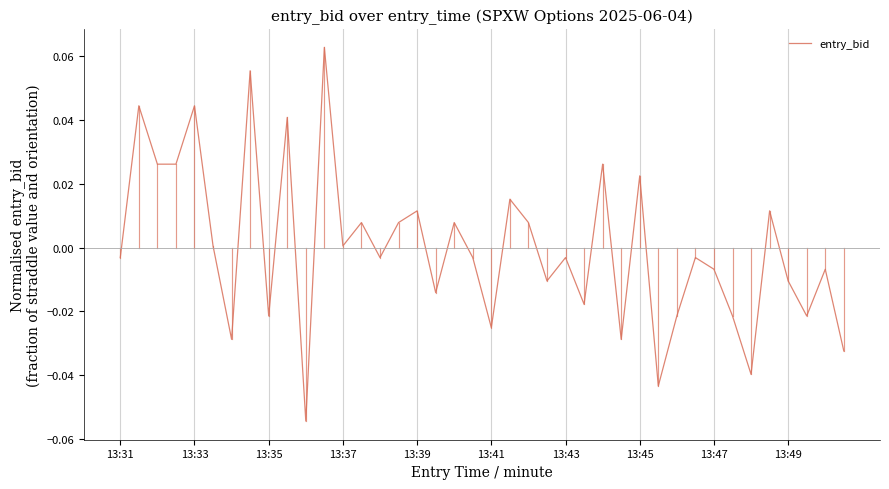

Reading left to right, what are all the values shown in this chart?

-0.0	0.0	0.0	0.0	0.0	0.0	-0.0	0.1	-0.0	0.0	-0.1	0.1	0.0	0.0	-0.0	0.0	0.0	-0.0	0.0	-0.0	-0.0	0.0	0.0	-0.0	-0.0	-0.0	0.0	-0.0	0.0	-0.0	-0.0	-0.0	-0.0	-0.0	-0.0	0.0	-0.0	-0.0	-0.0	-0.0